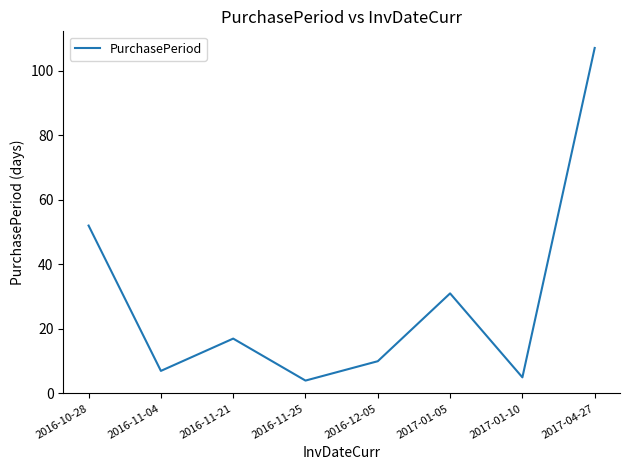

How many series are shown in this chart?

1